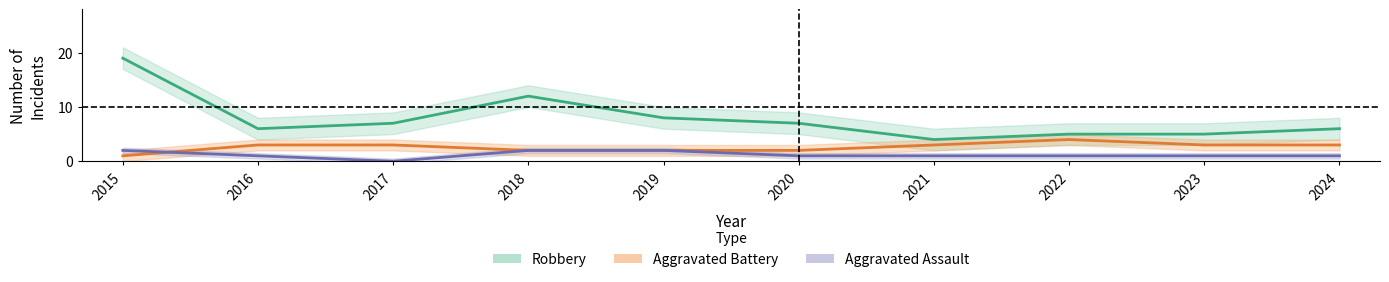

What value does the Robbery series have at 2019, to the nearest 10?

10